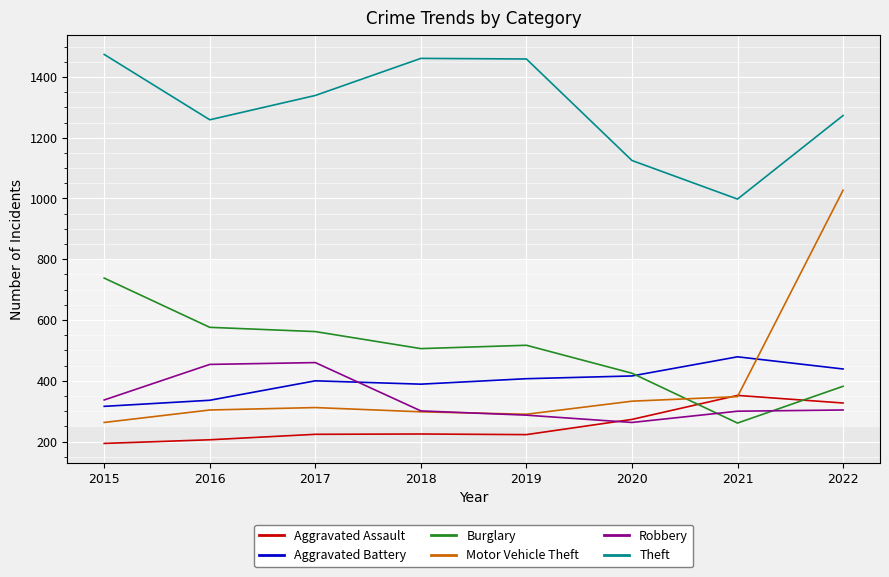

What is the sum of all Aggravated Assault values?

2024